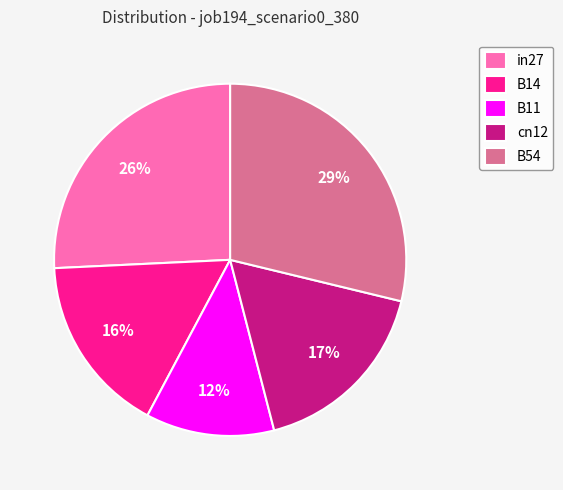

Is it true that in27 is 26% of the pie?

True